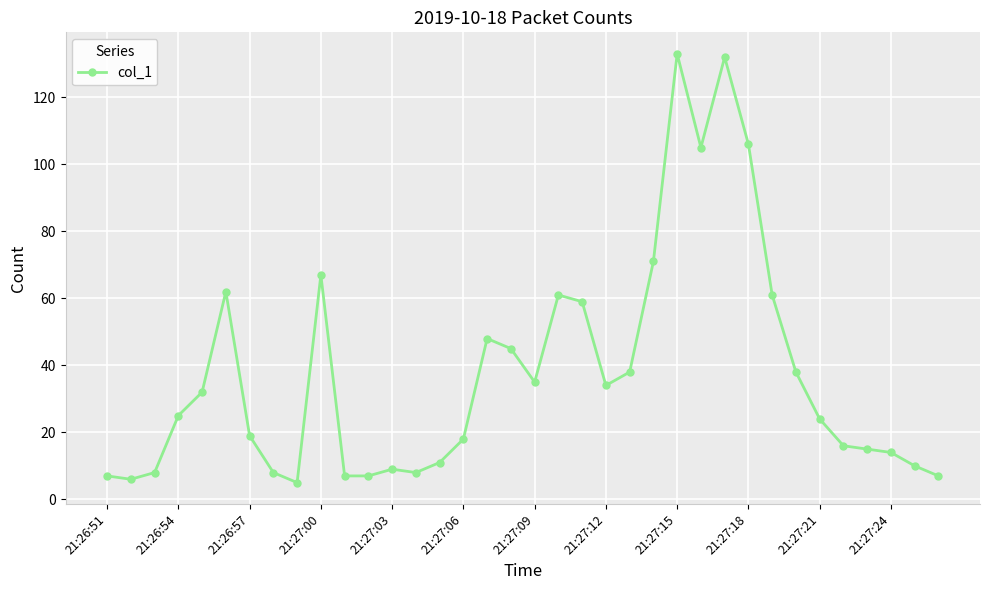

What is the maximum value shown in the chart?

133